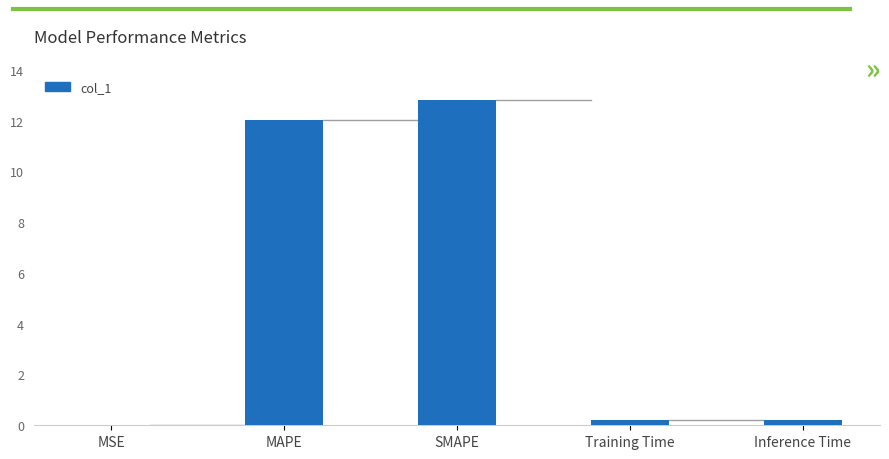

What is the sum of all values?

25.3